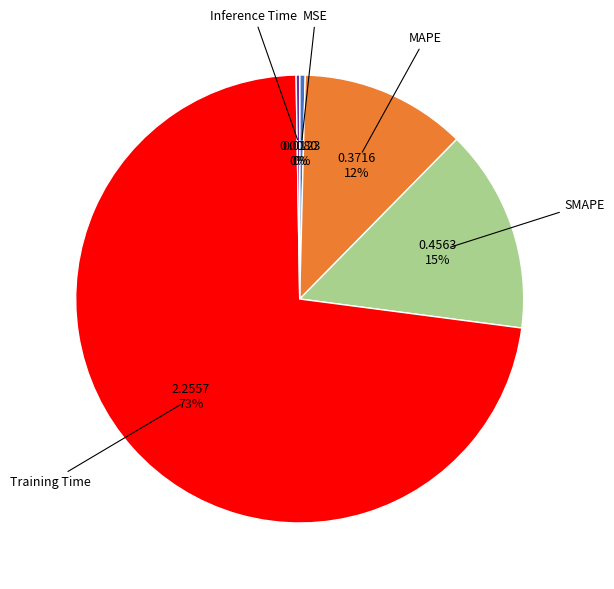

To the nearest percent, what is the average slice percentage?

20%